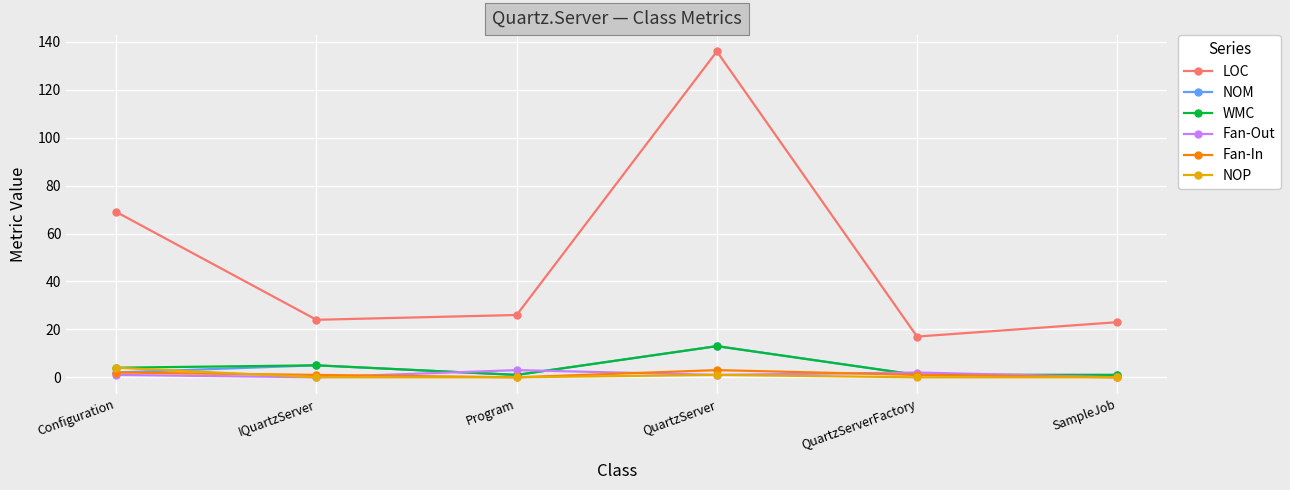

What is the difference between the maximum and minimum values in the NOP series?

4